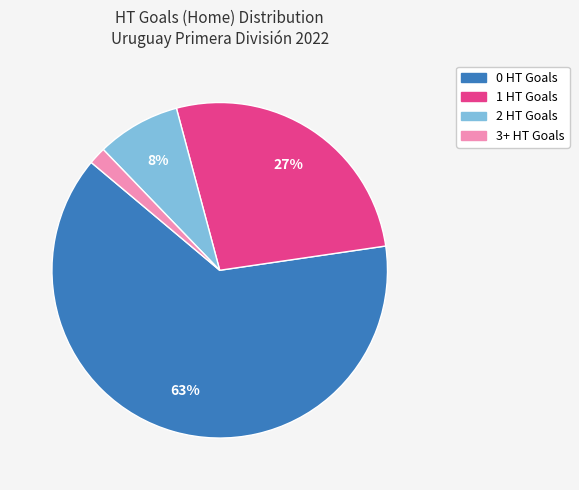

To the nearest percent, what percentage of the pie is 1 HT Goals?

27%